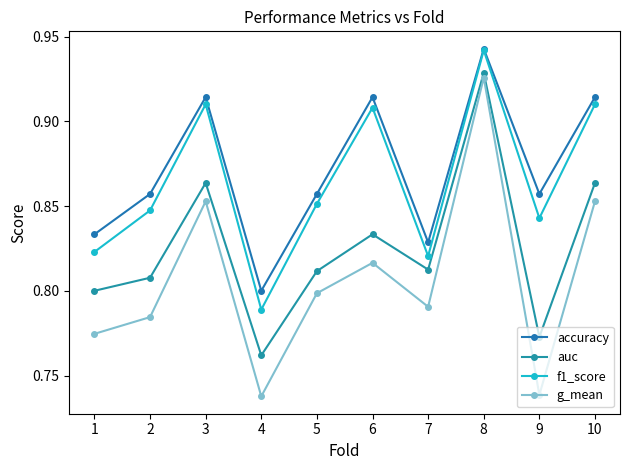

What is the difference between the auc values at 10 and 2?

0.1